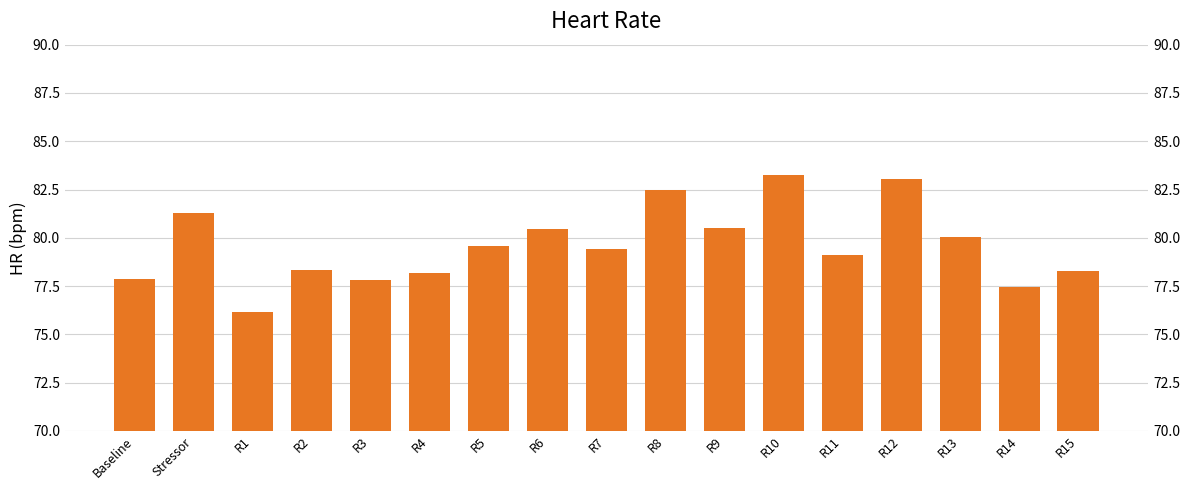

What is the label of the 8th bar from the left?

R6